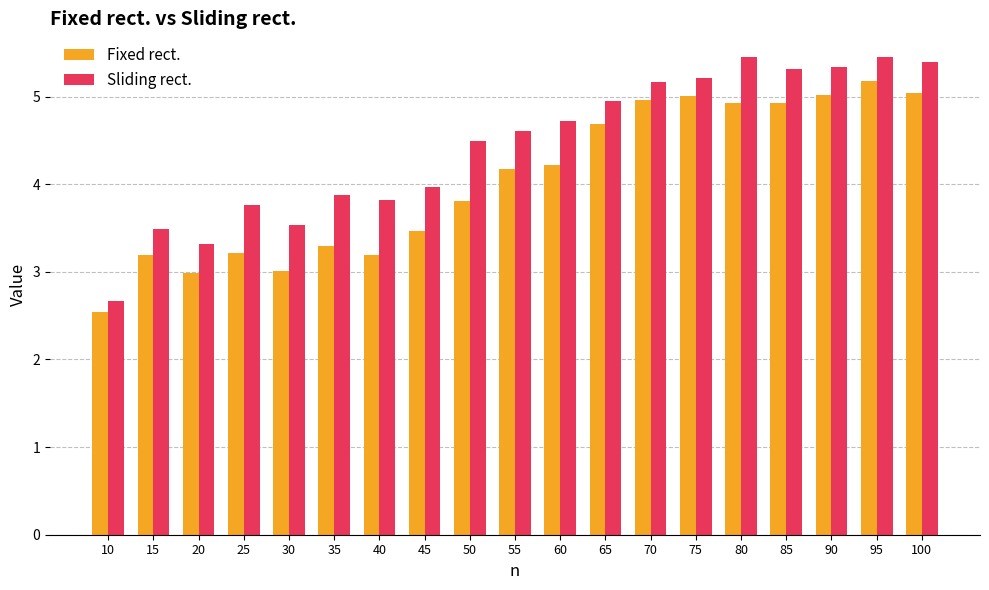

What are all the series names shown in the legend?

Fixed rect., Sliding rect.